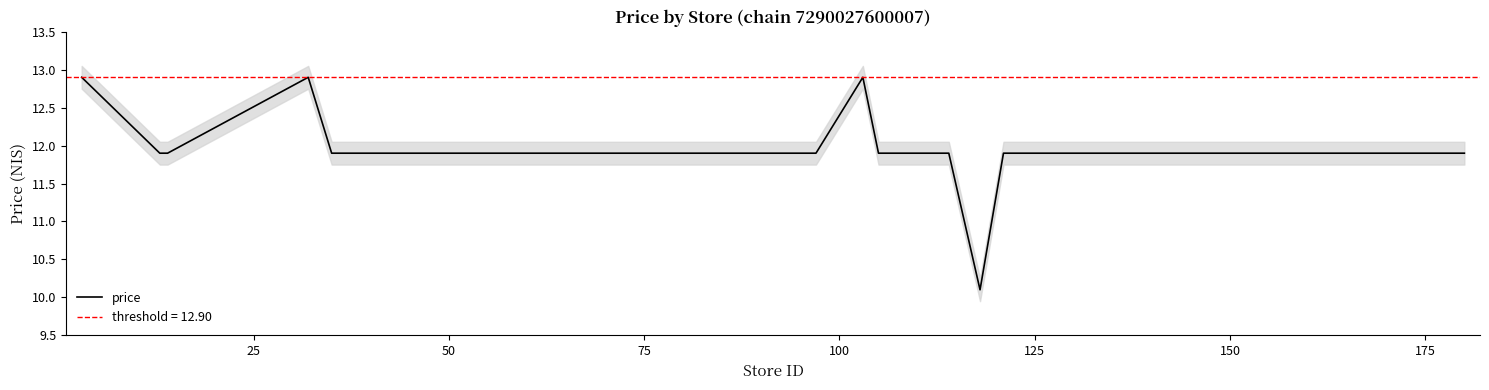

Does the chart have visible grid lines?

No